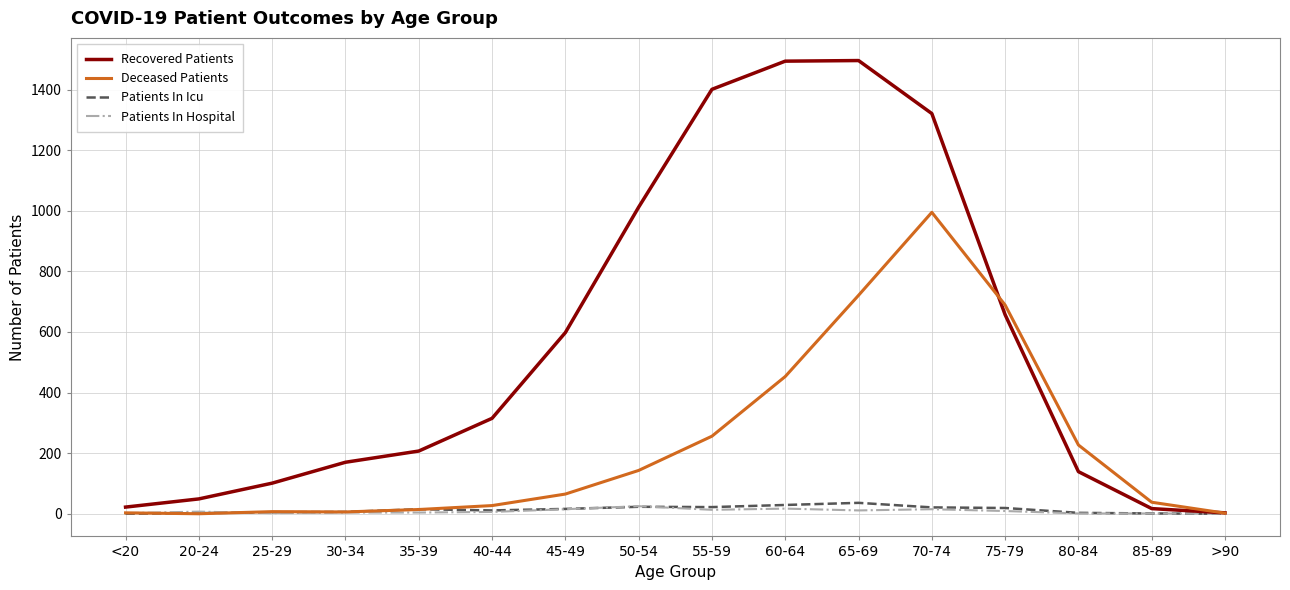

Between 45-49 and >90, which series saw the biggest shift?

Recovered Patients